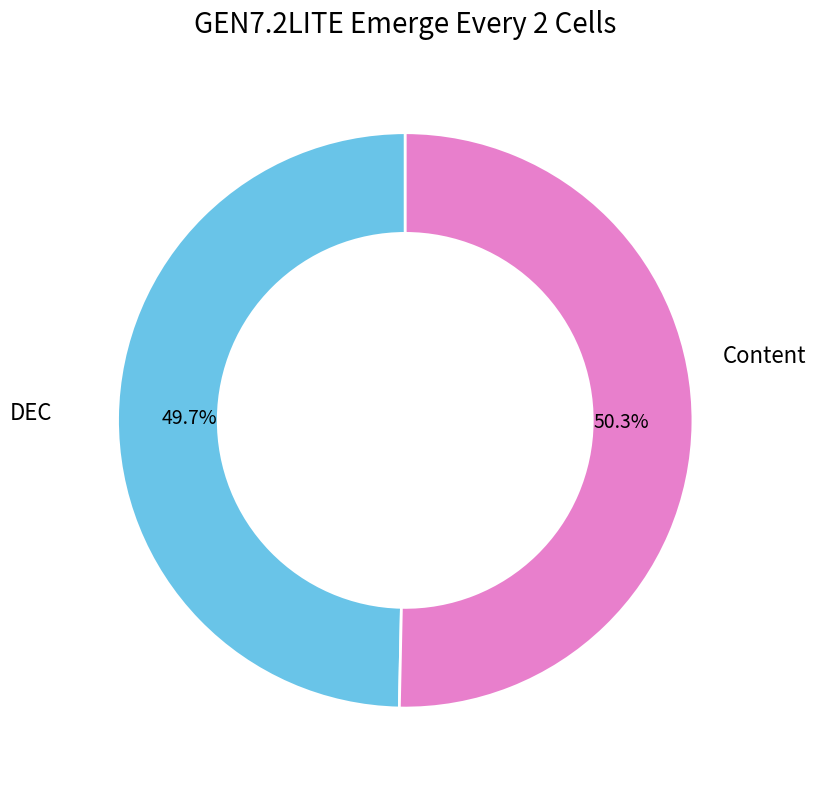

True or false: DEC accounts for 50% of the total.

True